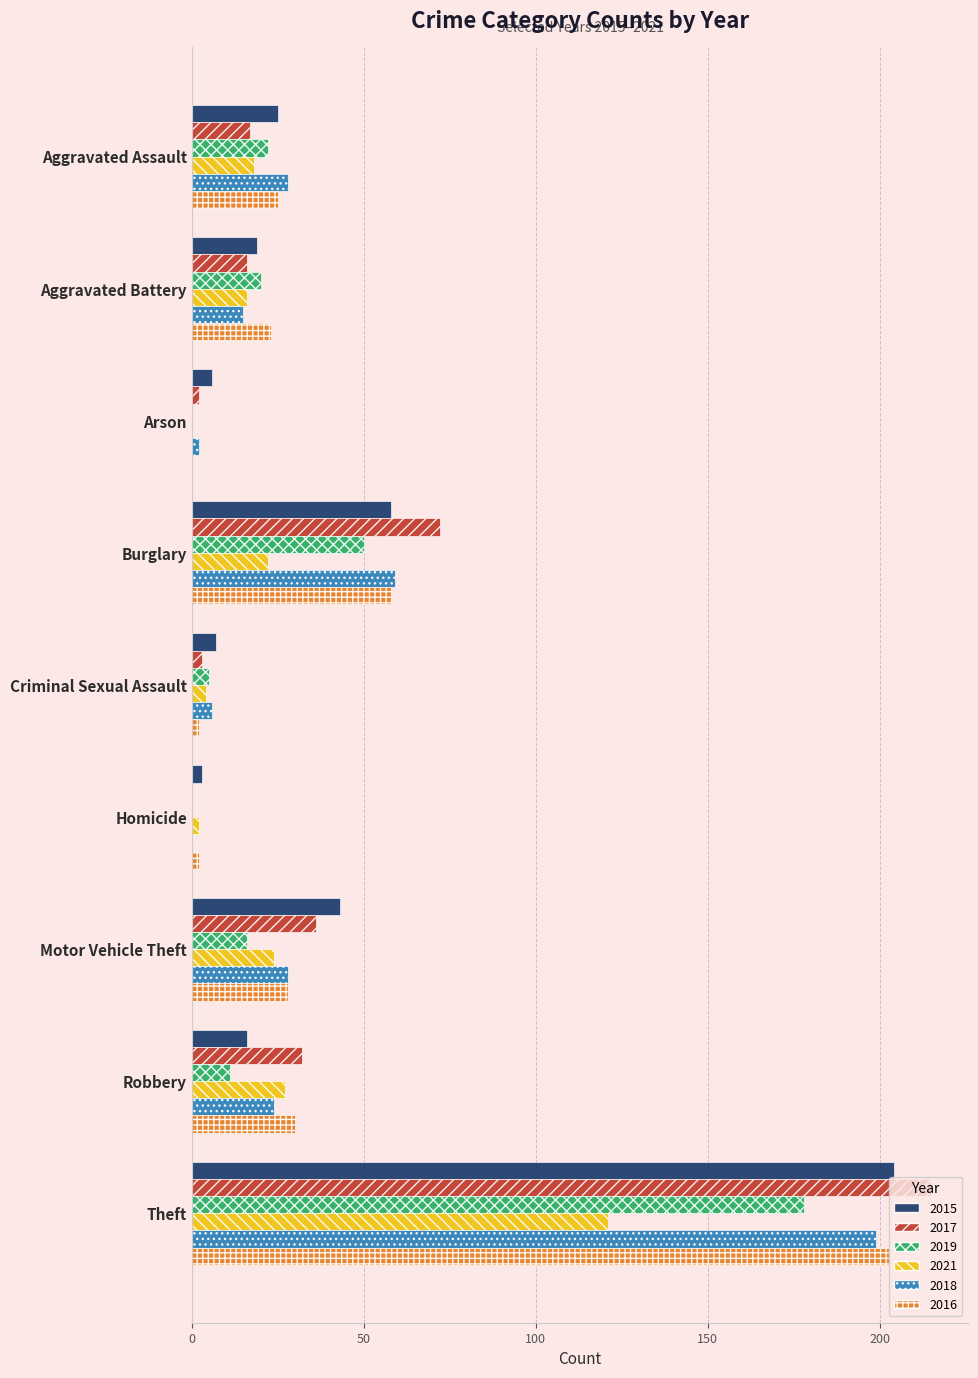

Is the value of 2015 at Aggravated Assault greater than the value of 2017 at Theft?

No